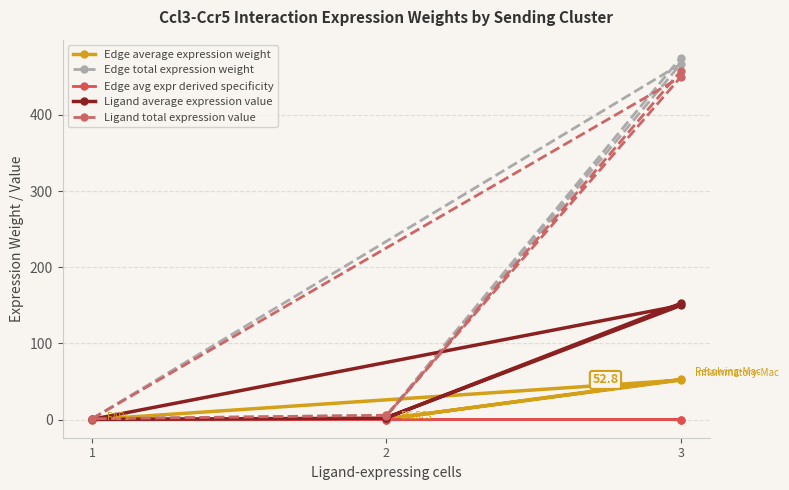

What is the spread (max minus min) of values at 3?

466.8